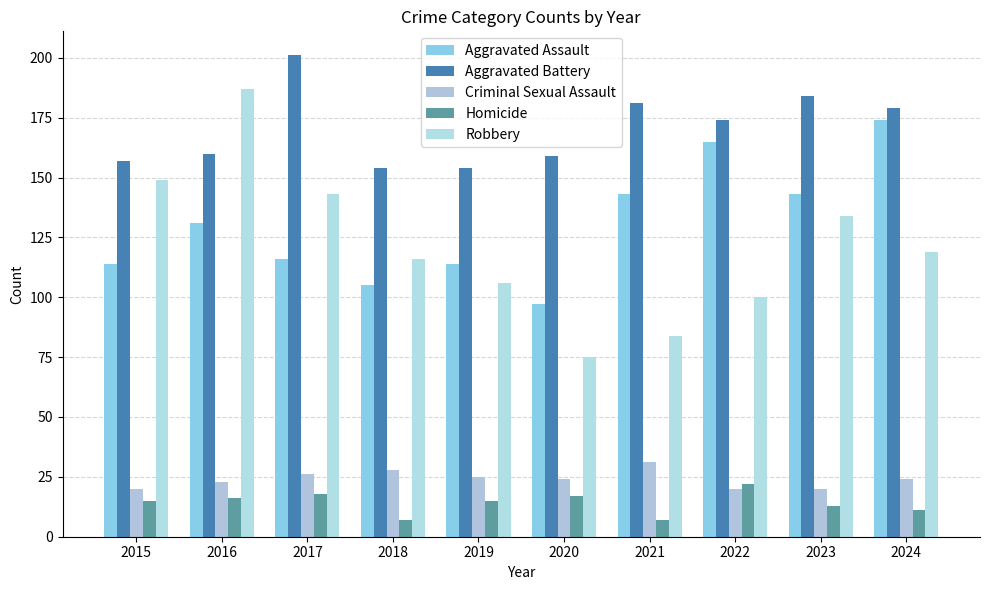

At which label does Aggravated Assault reach its peak?

2024